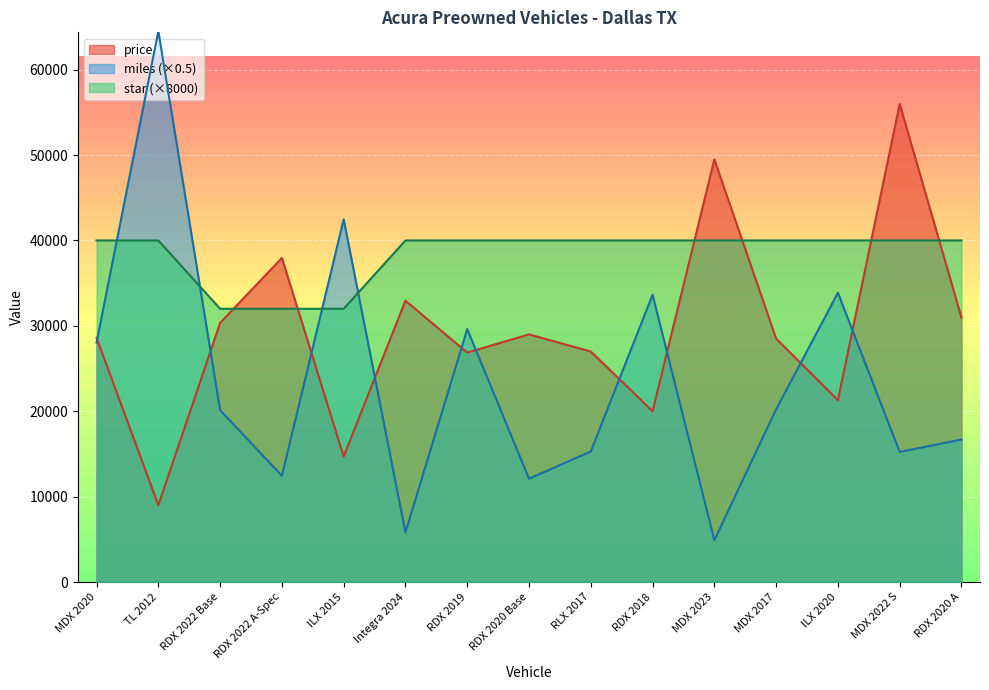

How many interior local valleys does the price series have?

5